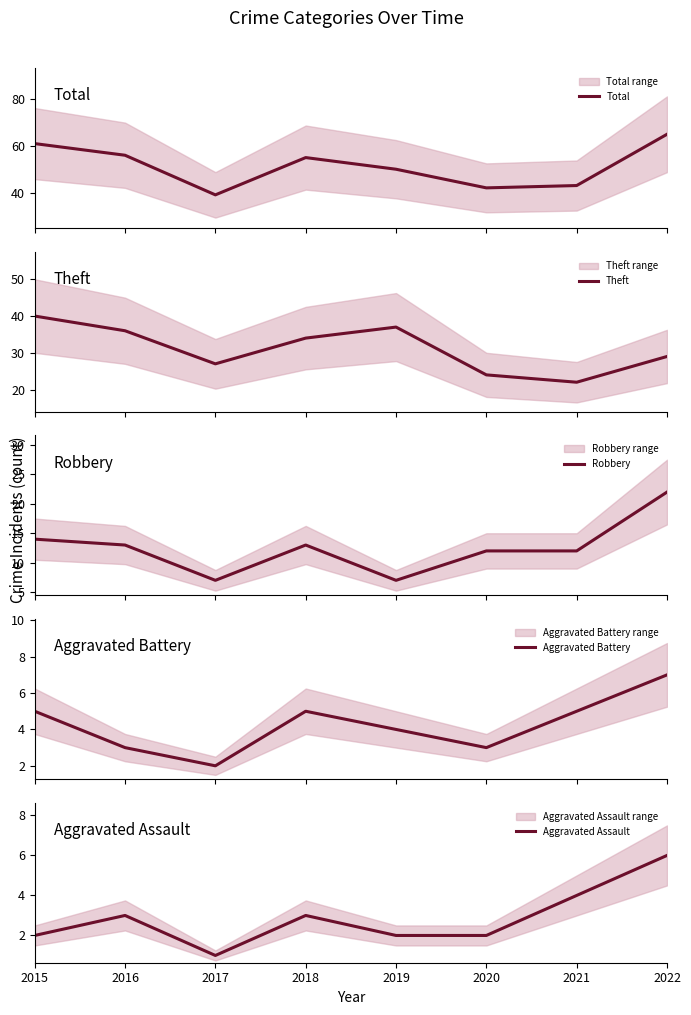

What is the smallest value displayed?

1